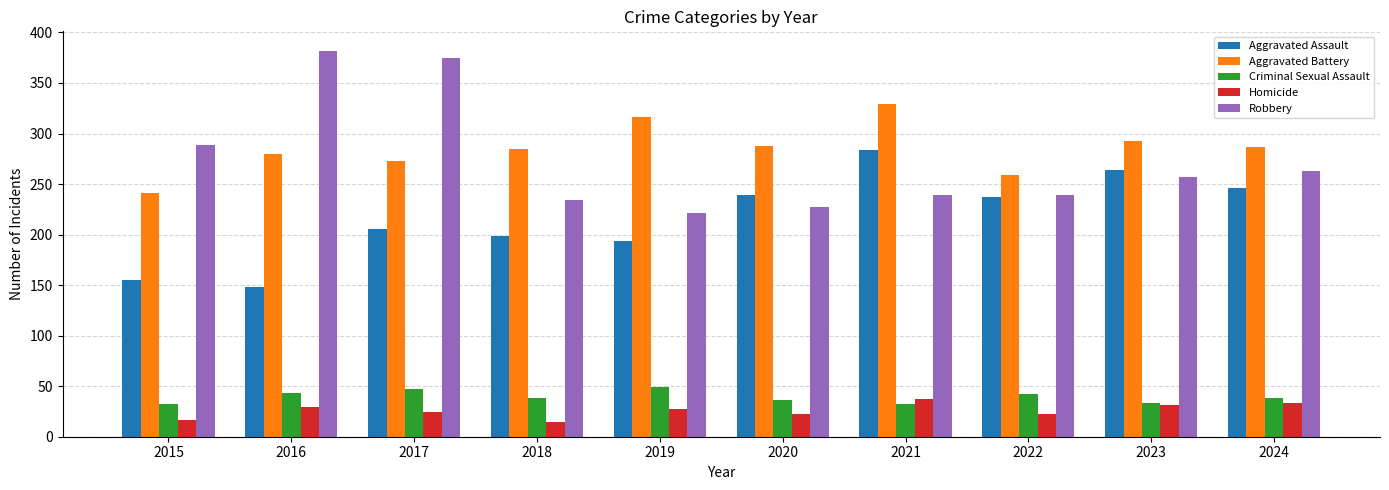

At 2019, list the series in order from largest to smallest.

Aggravated Battery, Robbery, Aggravated Assault, Criminal Sexual Assault, Homicide